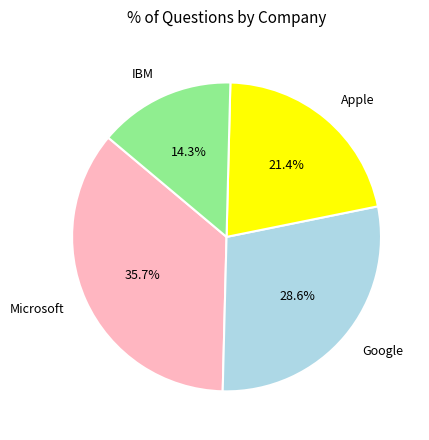

Count the number of slices in the pie.

4